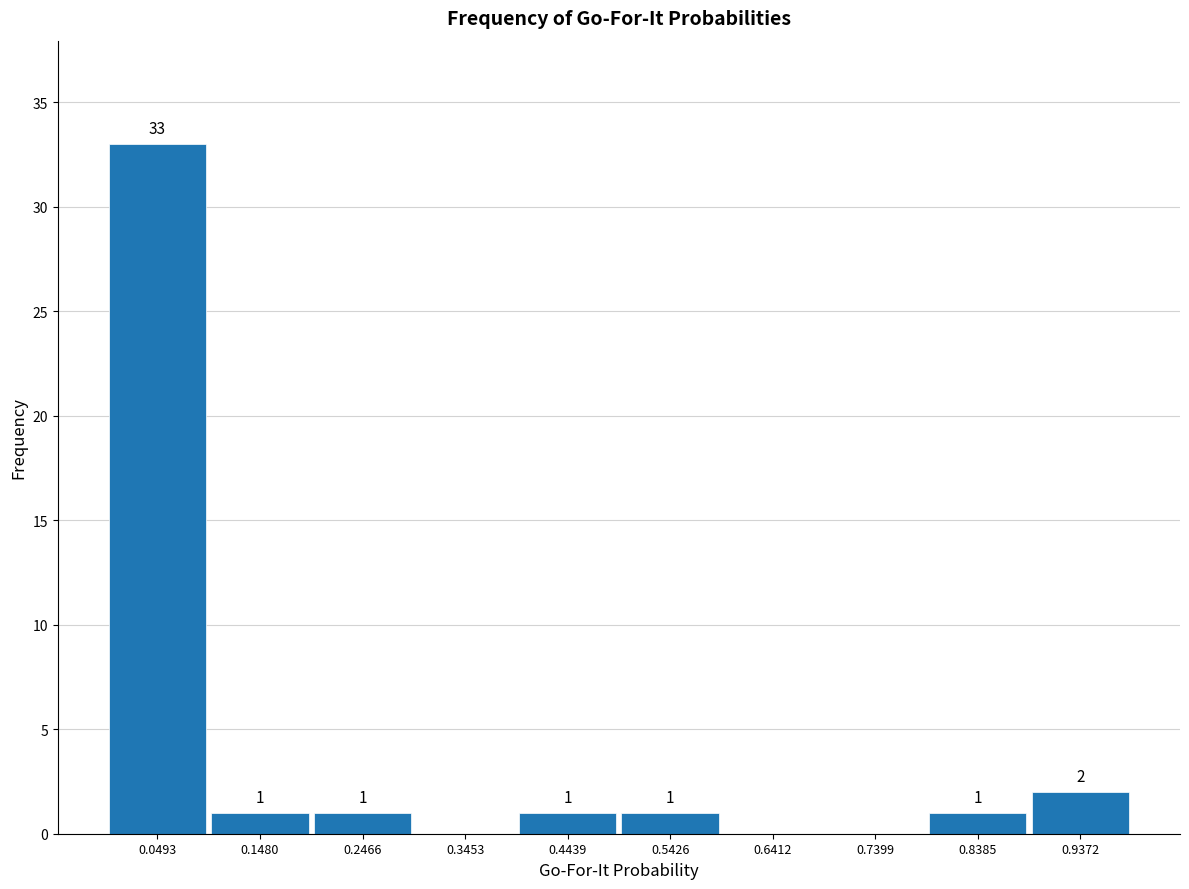

Which range on the x-axis has the tallest bar?

0.00 to 0.10